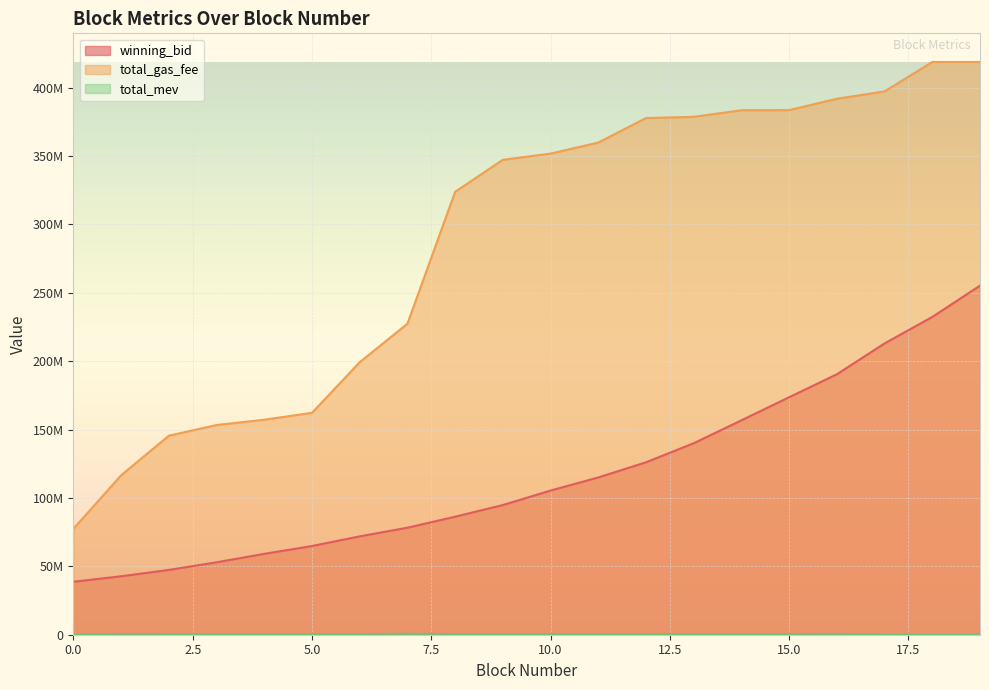

What is the value of the total_mev point at the 9th from the left?

457300.0